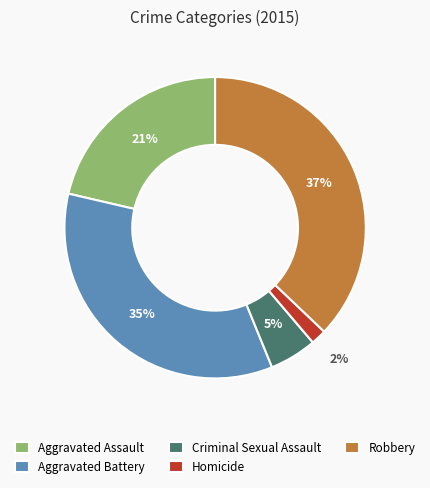

True or false: Aggravated Battery accounts for 35% of the total.

True